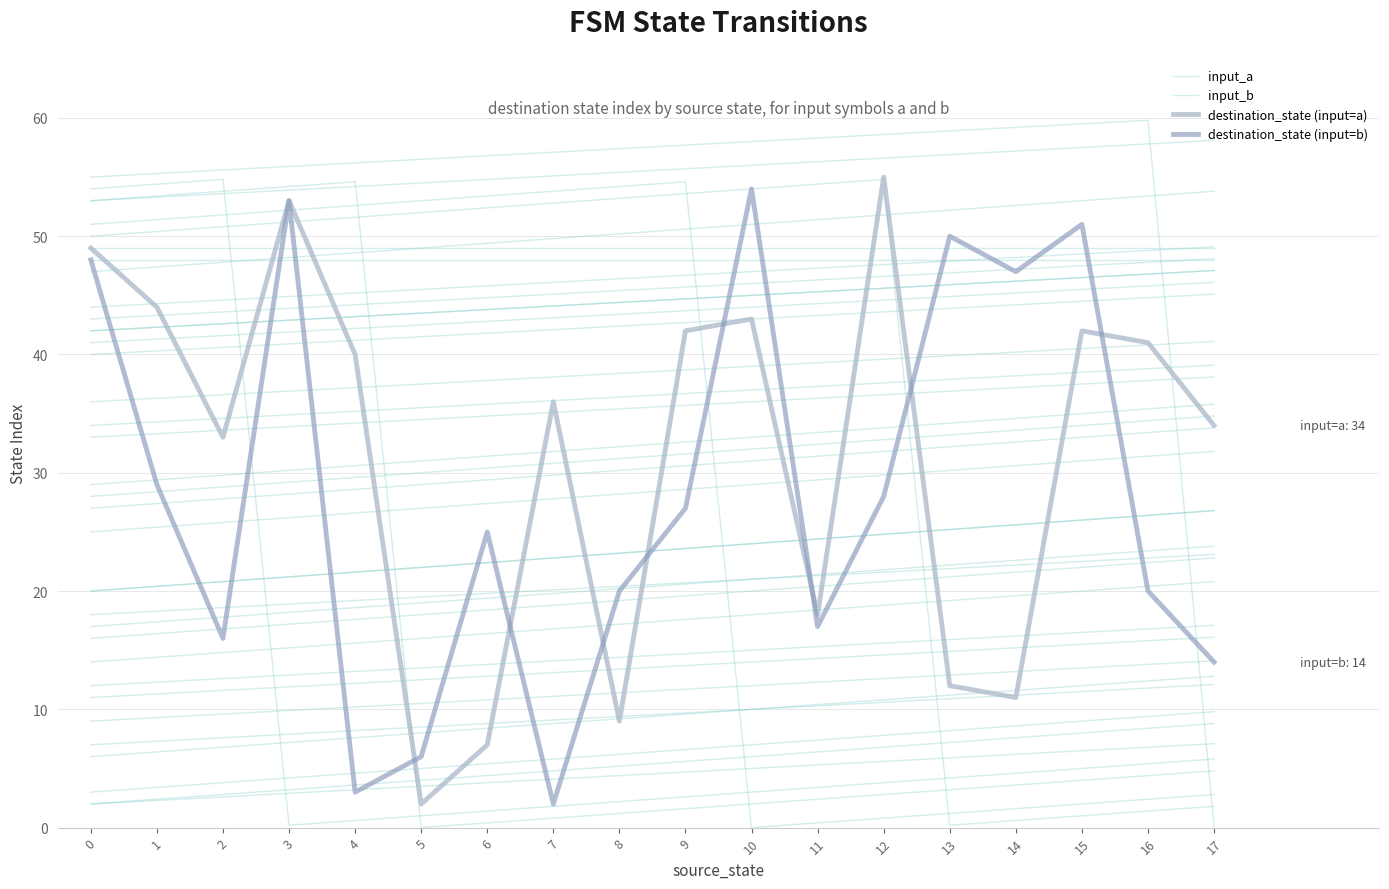

What are all the series names shown in the legend?

input_a, input_b, destination_state (input=a), destination_state (input=b)